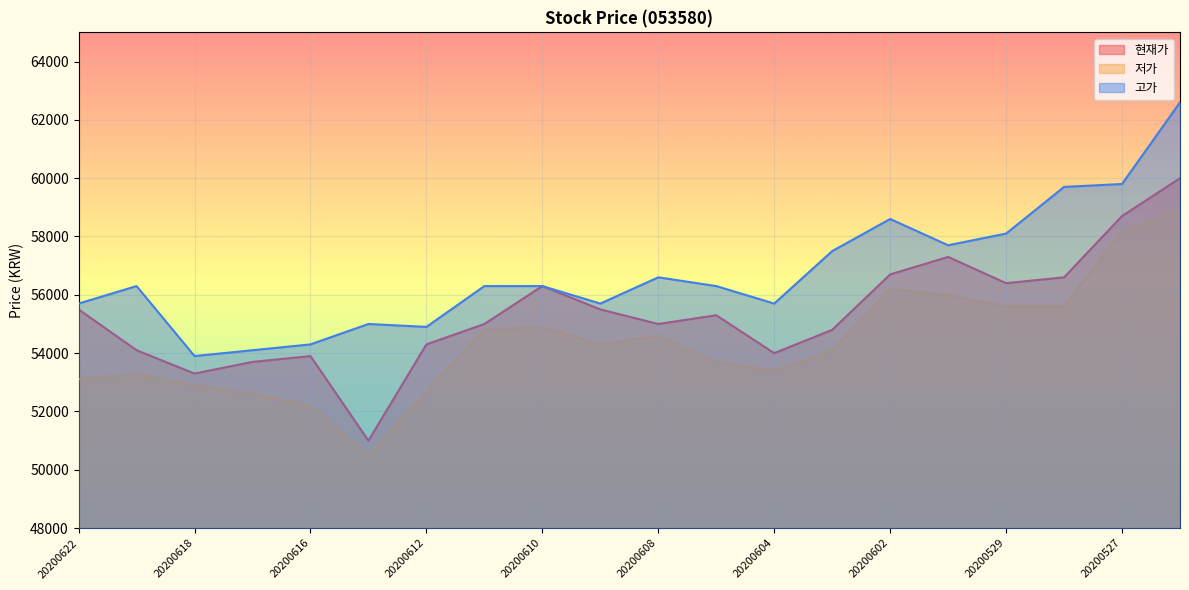

Between 20200619 and 20200616, which series saw the biggest shift?

고가